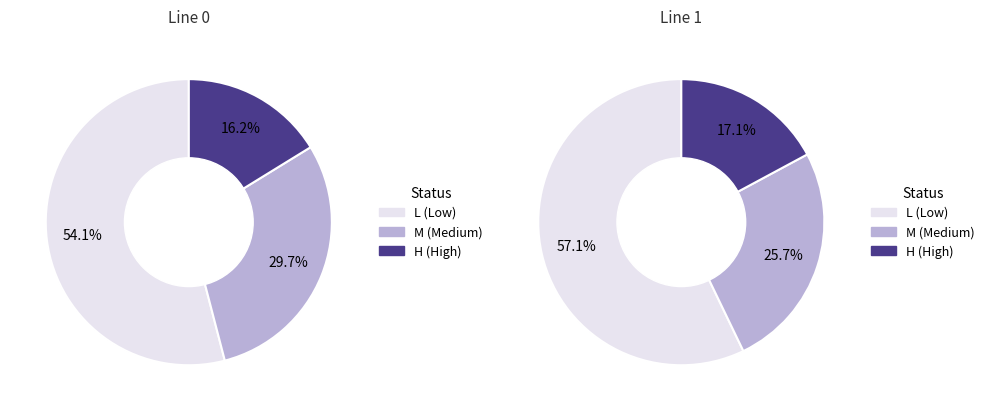

Is it true that H is 29% of the pie?

False